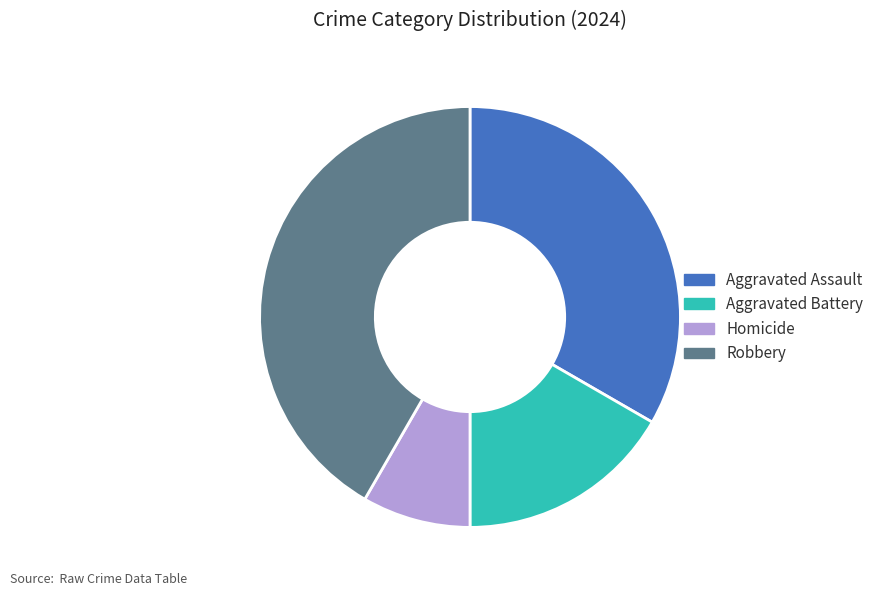

Is there a majority slice in this chart?

No